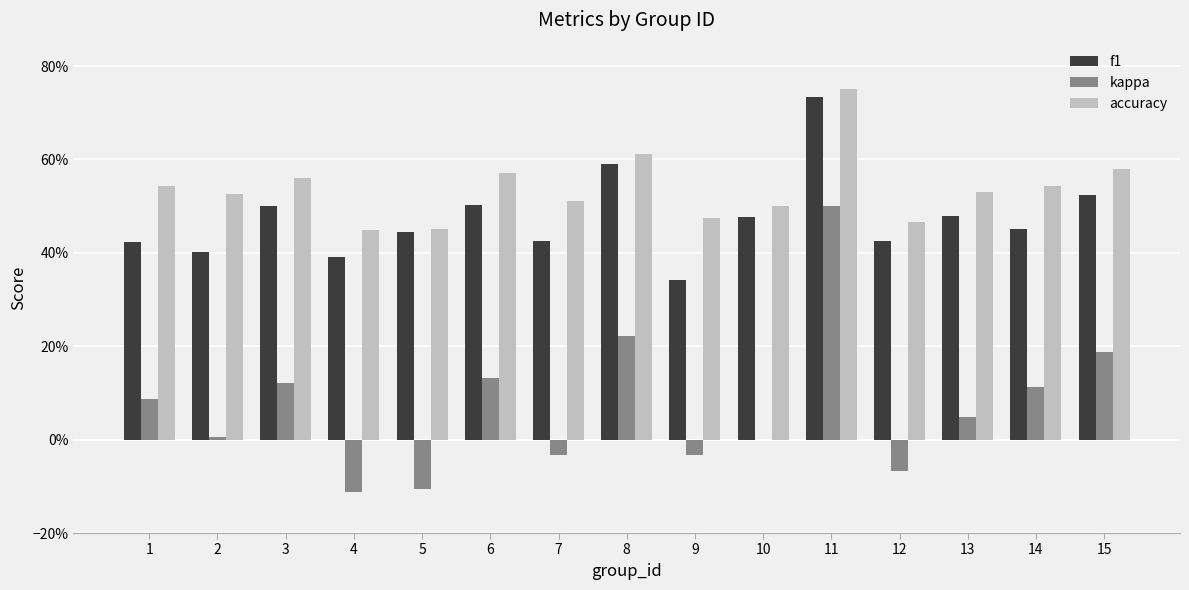

What is the total value across all series at 1?

1.1